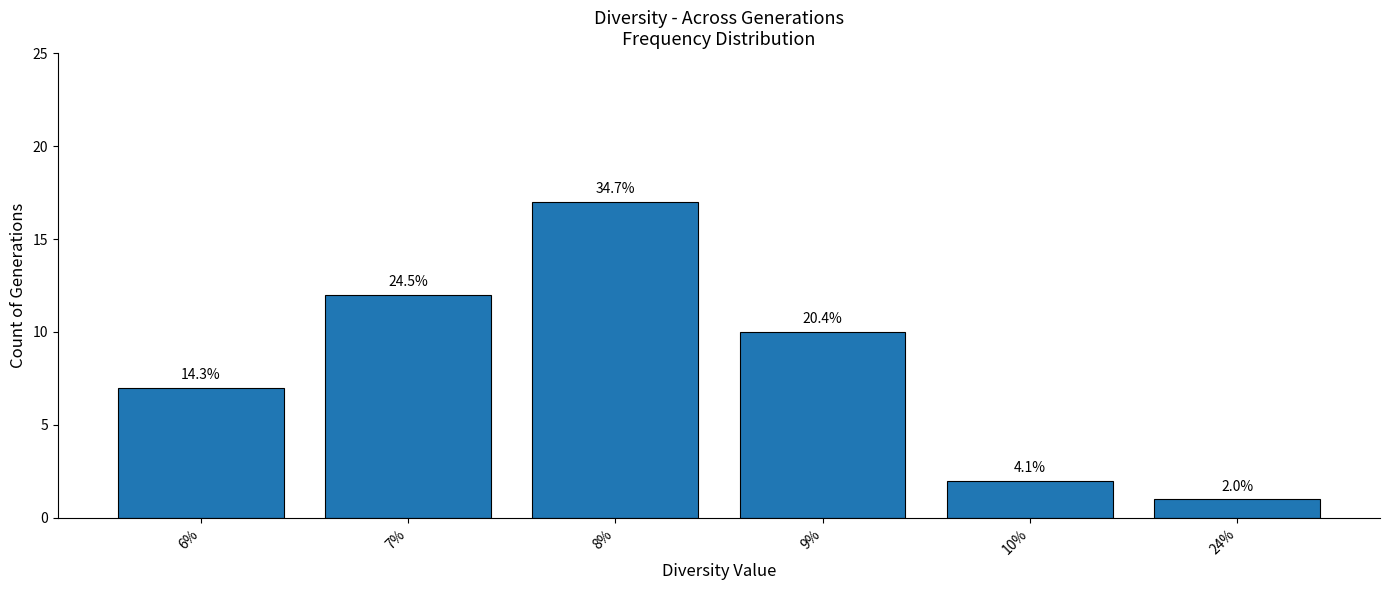

Does the chart contain any negative values?

No